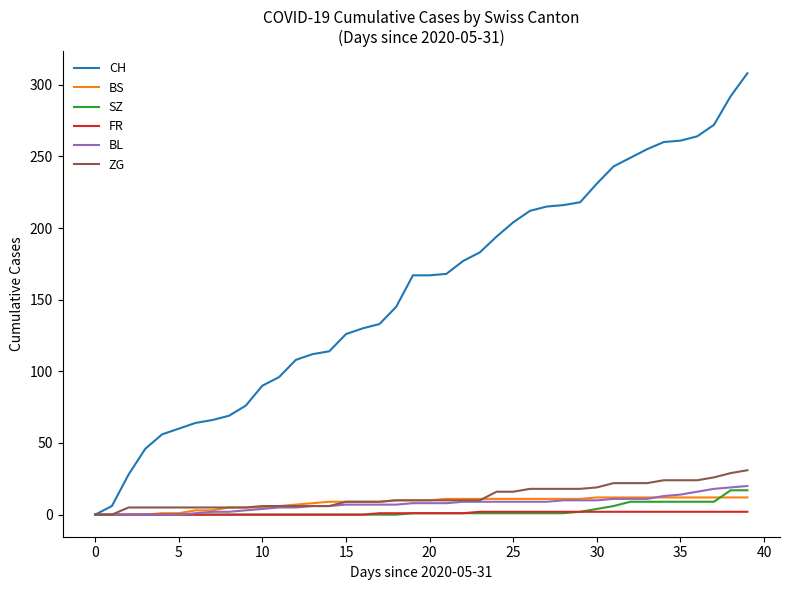

How many lines are shown in the chart?

6